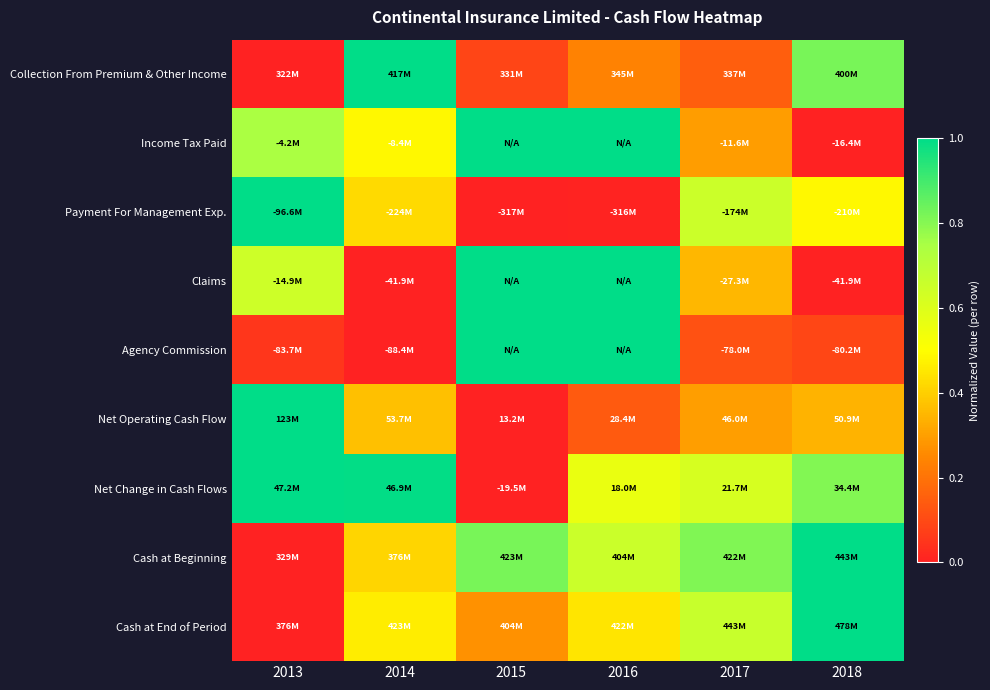

What is the spread (max minus min) of values at 2013?

1.0